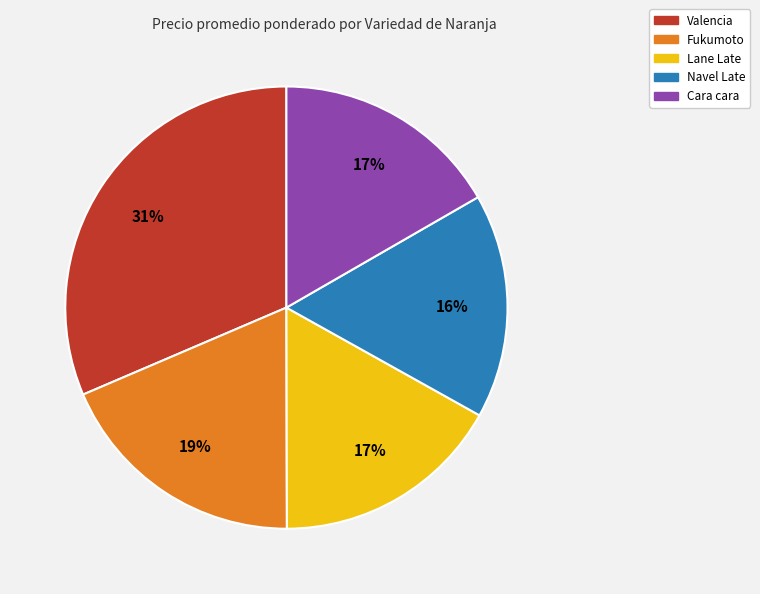

To the nearest percent, what is the average slice percentage?

20%